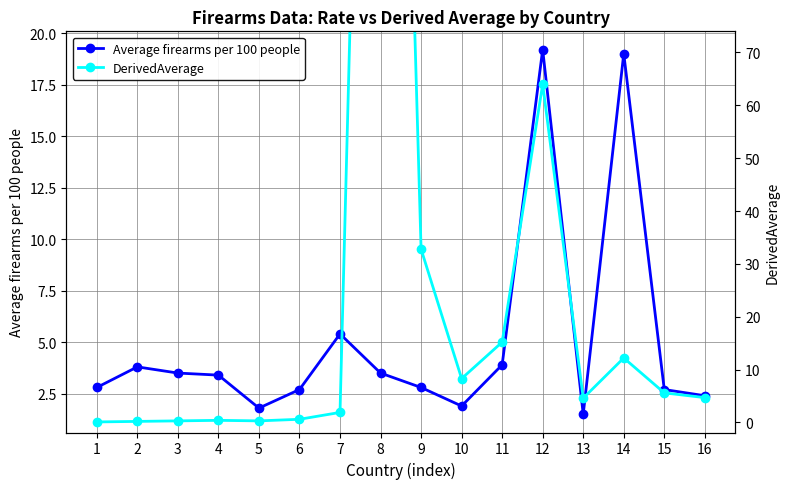

What are all the series names shown in the legend?

Average firearms per 100 people, DerivedAverage